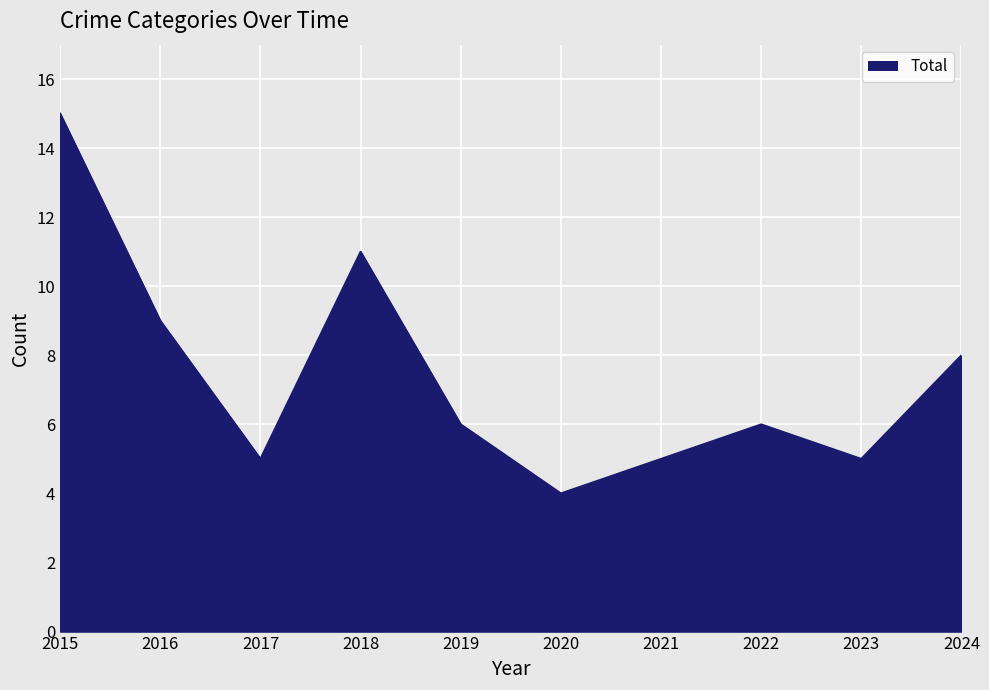

What is the difference between the Aggravated Battery values at 2022 and 2017?

1